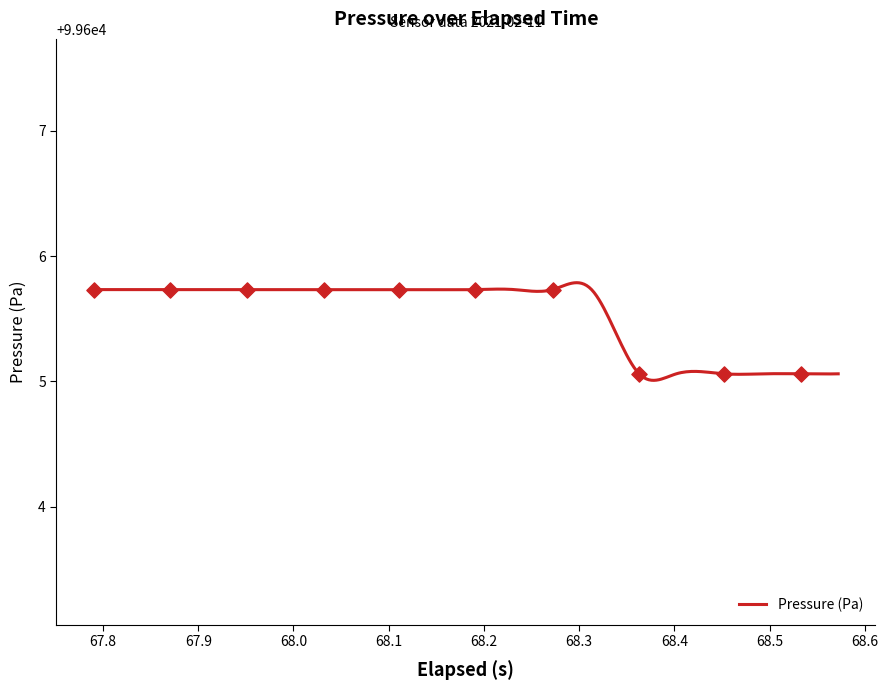

Approximately how many times larger is the value at 6 compared to 19?

1.0